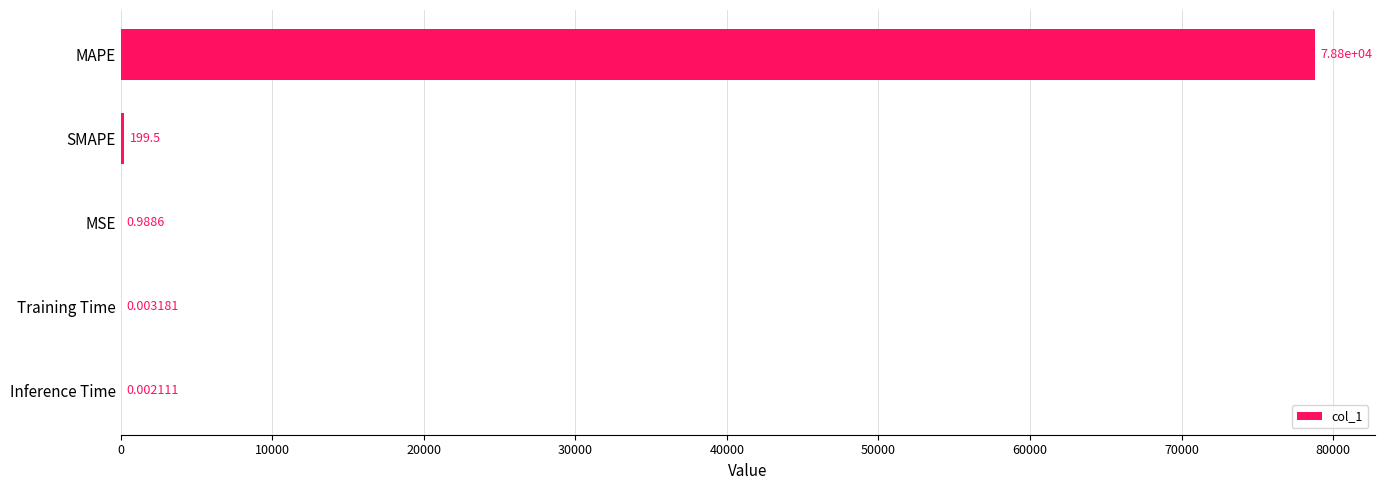

What is the change in value from MSE to SMAPE?

+198.5